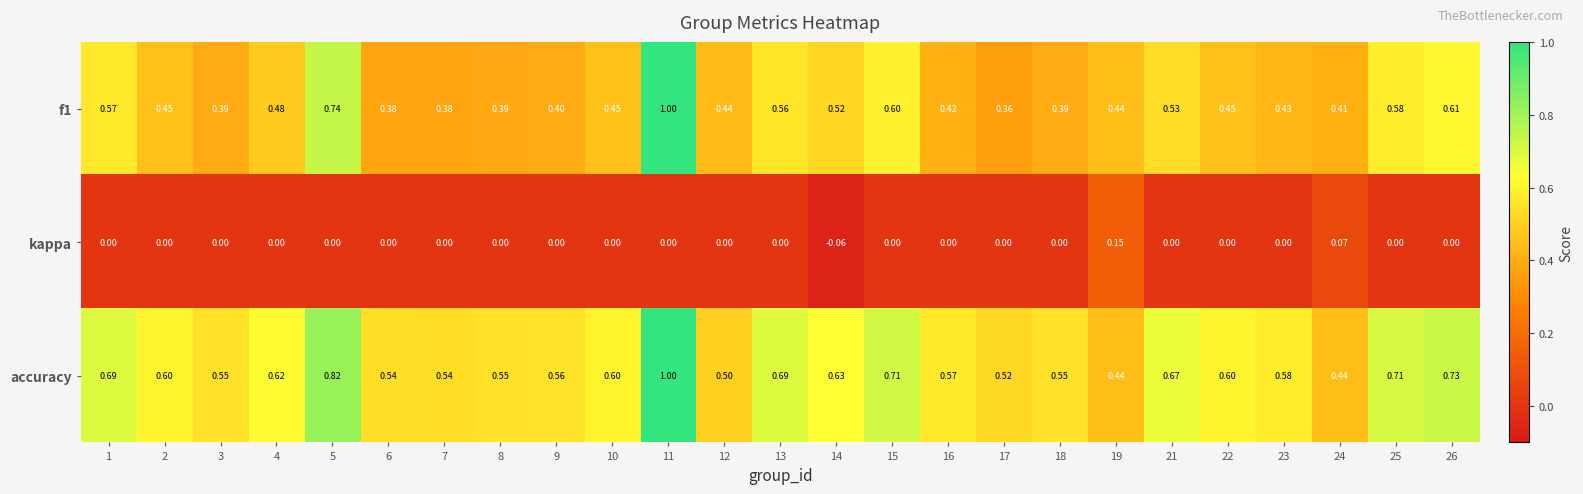

What is the total value across all series at 15?

1.3